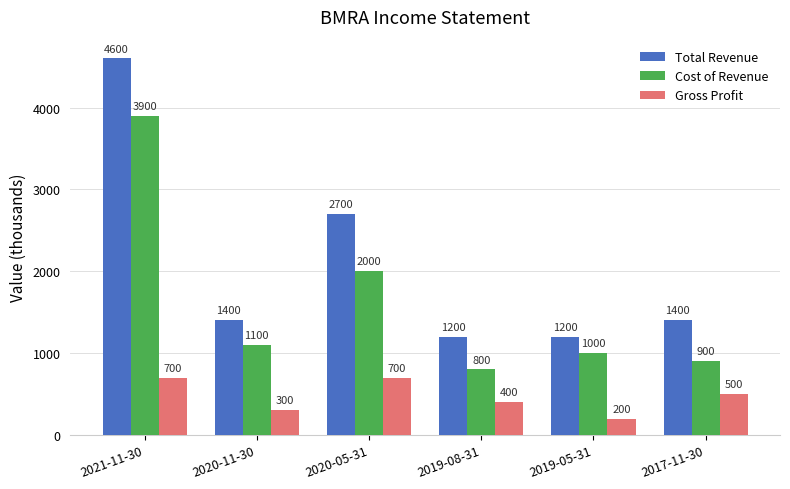

What is the label of the 1st bar from the left?

2021-11-30